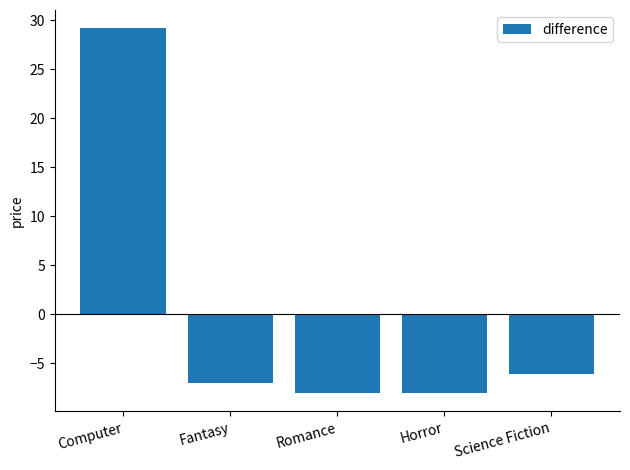

Does the chart contain any negative values?

Yes